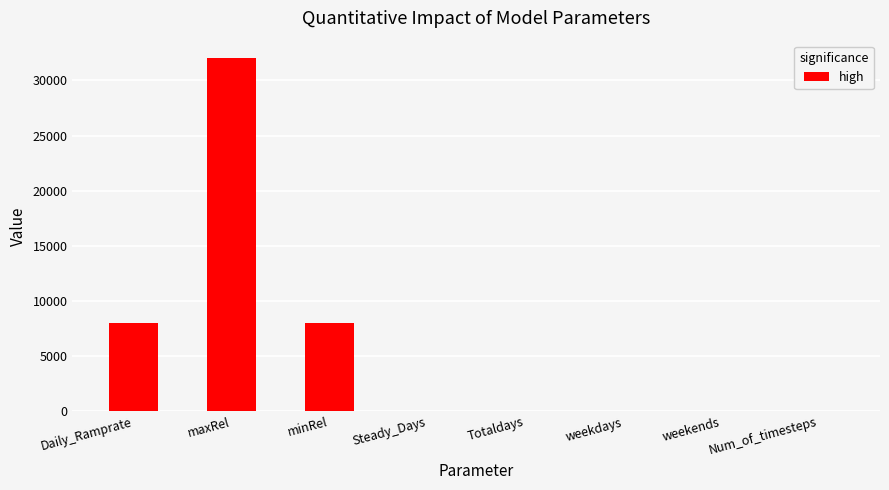

What value does the data have at Daily_Ramprate?

8000